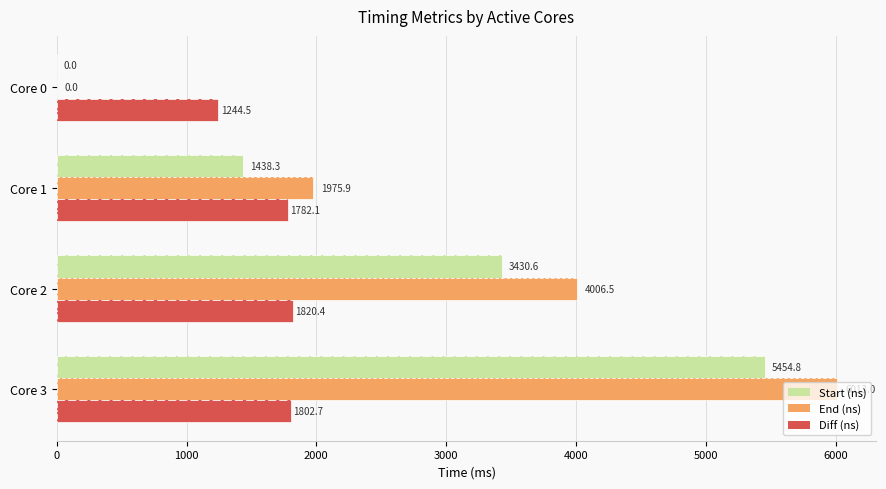

Reading left to right, transcribe all the data shown in this chart.

Start (ns): 0.0	1438.3	3430.6	5454.8
End (ns): 0.0	1975.9	4006.5	6013.0
Diff (ns): 1244.5	1782.1	1820.4	1802.7